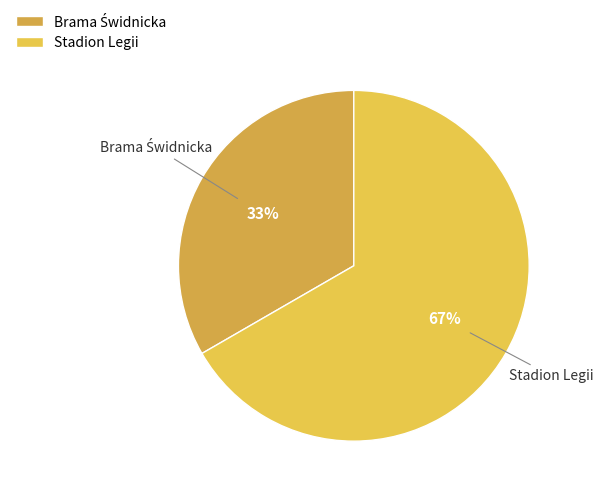

How many segments does this pie chart have?

2